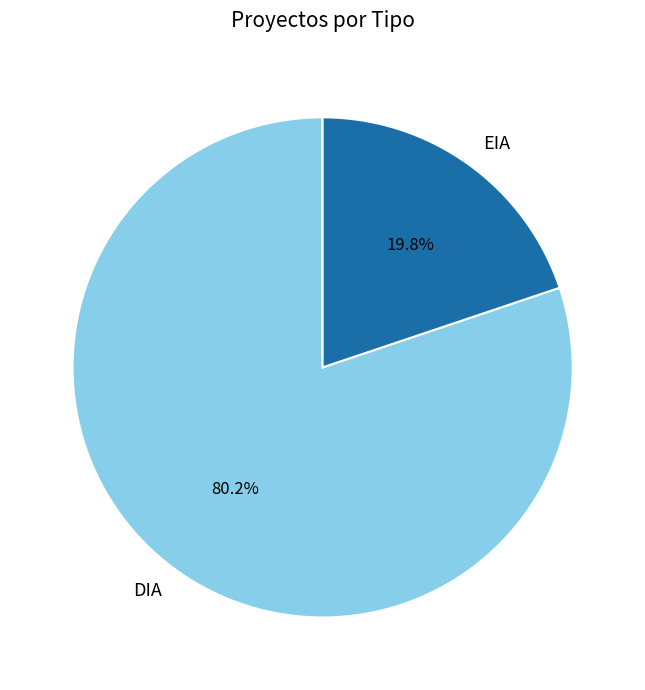

To the nearest percent, what is the difference between the largest and smallest slice percentages?

60%